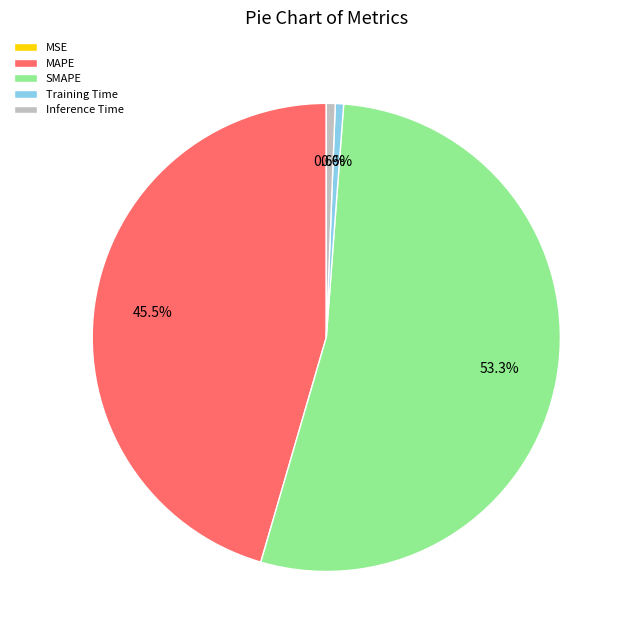

How much of the chart is everything except SMAPE?

46.7%